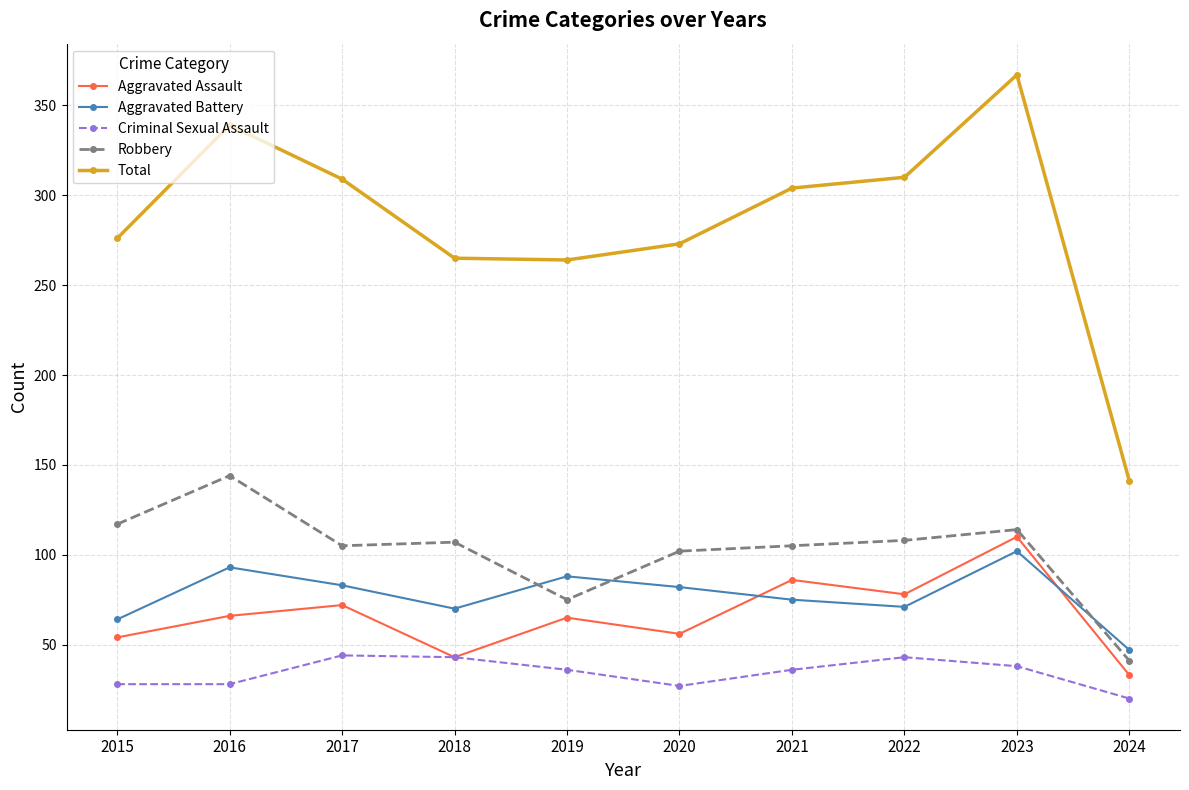

What is the value of the Aggravated Battery point at the 3rd from the left?

83